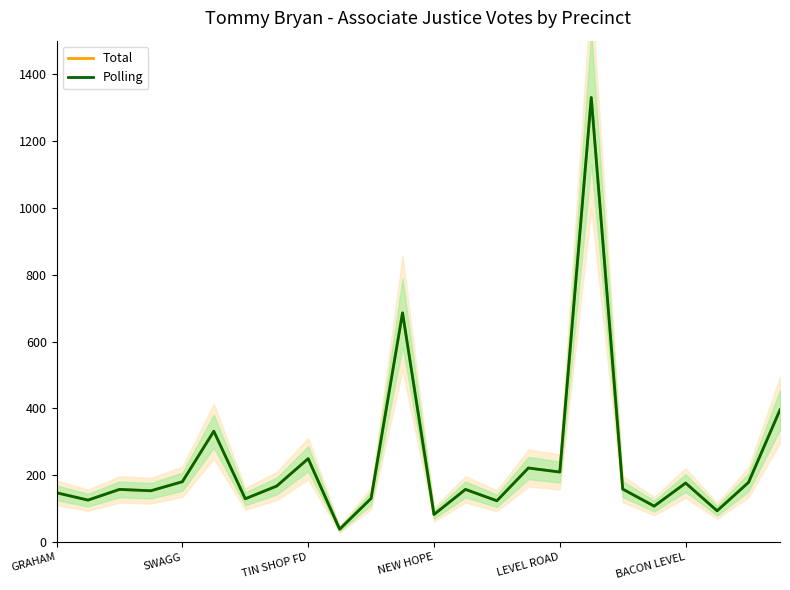

How many interior local peaks does the Polling series have?

8